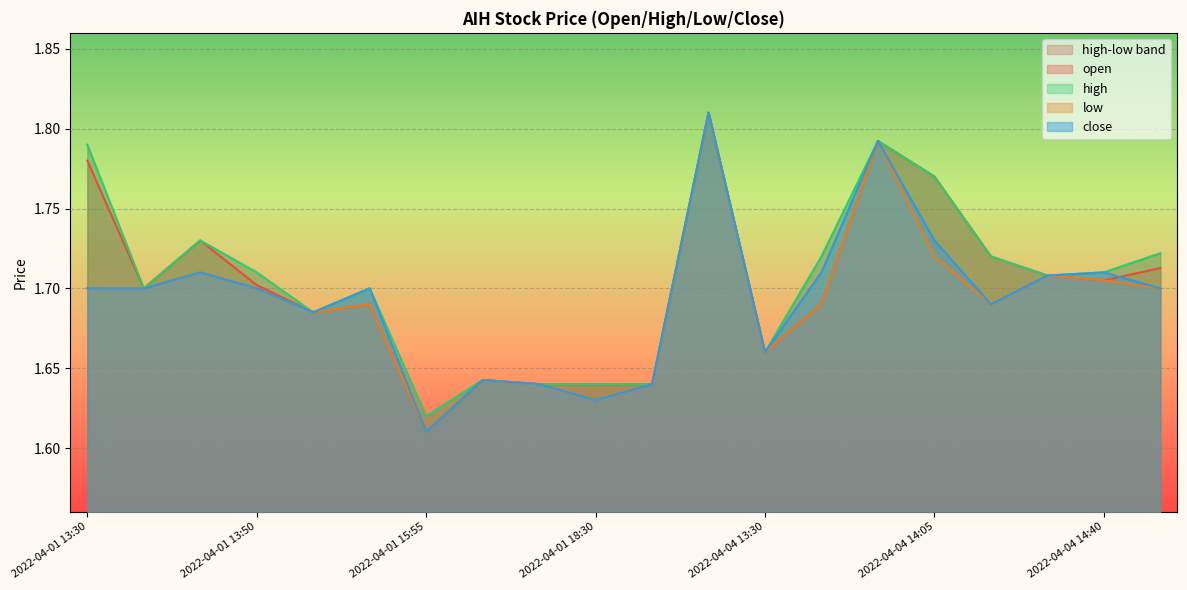

What is the lowest value of the low series?

1.6